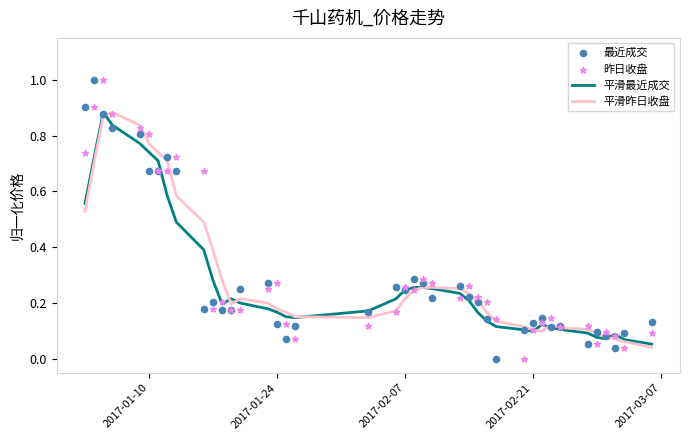

Which series has the largest total across all categories?

昨日收盘